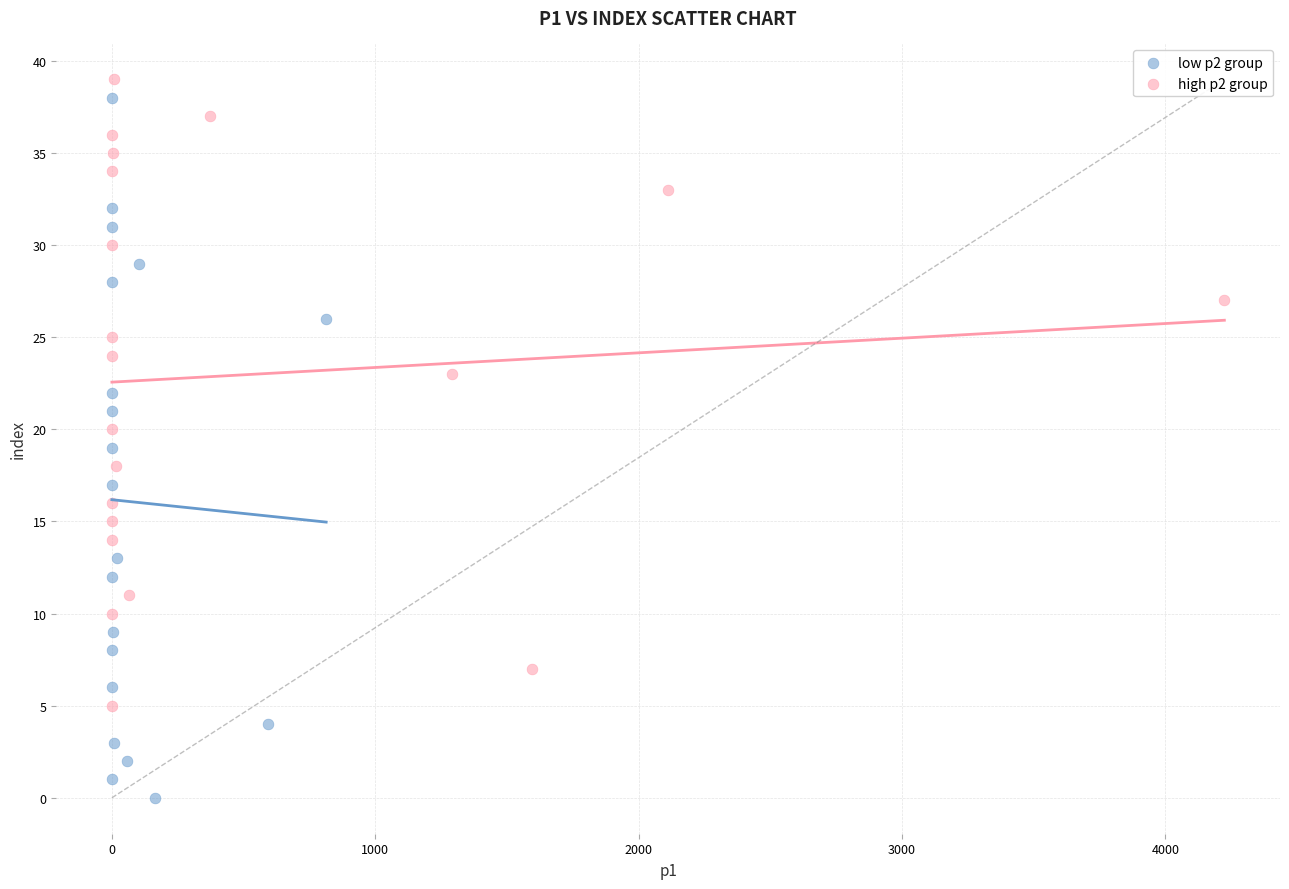

Which series contains the lowest Y value?

low p2 group